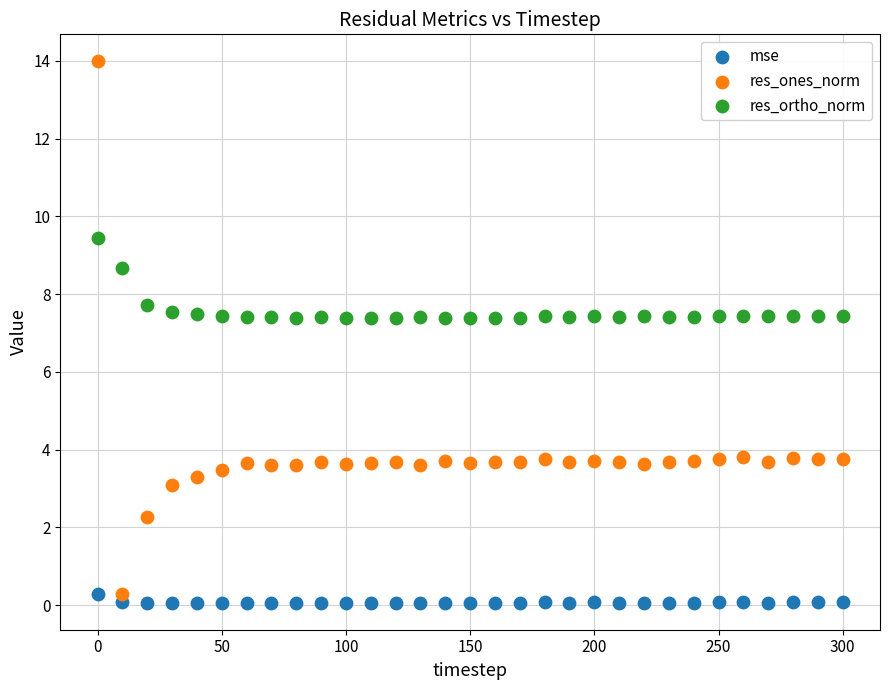

In the res_ortho_norm series, what Y value is closest to 8?

7.7